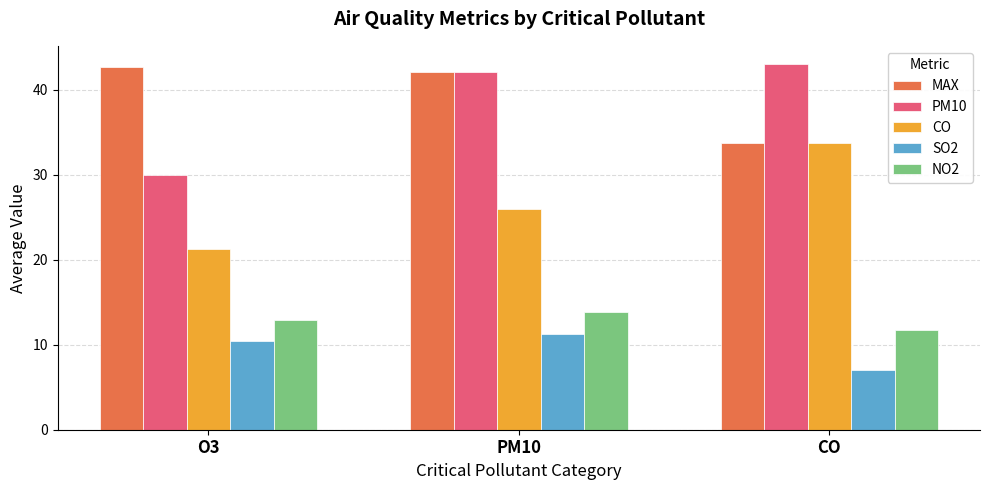

At which category is the sum across all series the highest?

PM10